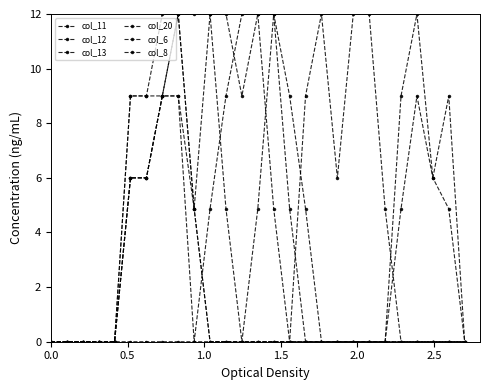

How many categories are shown in the chart?

27